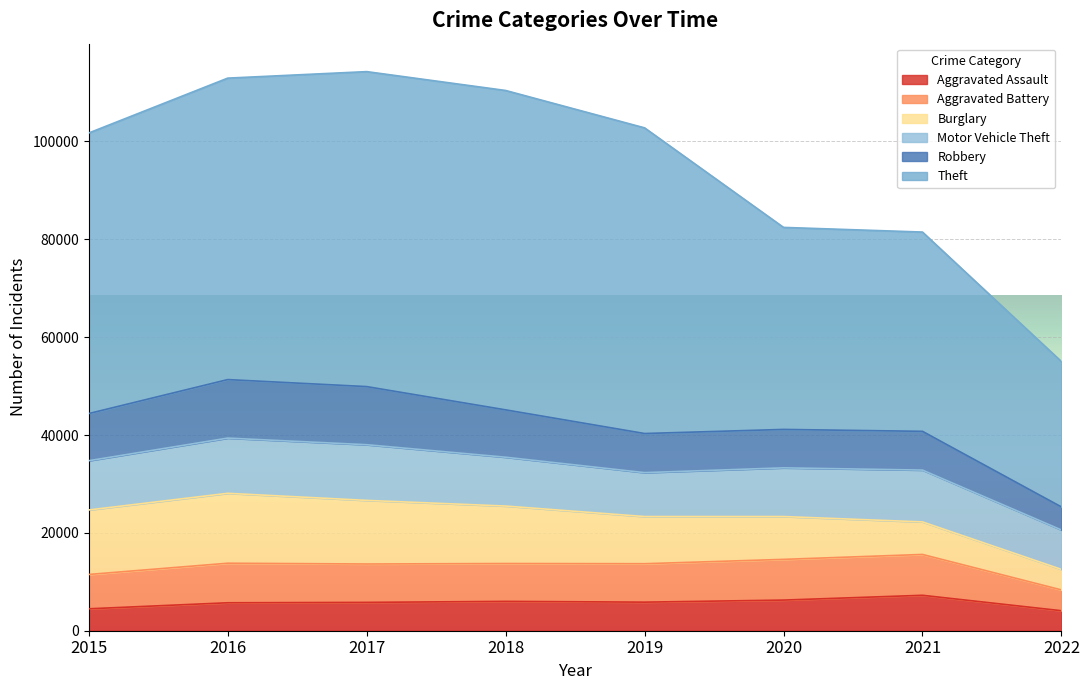

Reading right to left, what are all the values shown in this chart?

Aggravated Assault: 4088	7242	6263	5840	6001	5793	5712	4480
Aggravated Battery: 4254	8347	8320	7857	7735	7845	8085	7018
Burglary: 4194	6654	8754	9639	11746	13001	14289	13184
Motor Vehicle Theft: 8059	10592	9953	8978	9983	11380	11286	10068
Robbery: 4702	7919	7855	7994	9679	11880	11960	9638
Theft: 29722	40731	41293	62477	65281	64380	61618	57347